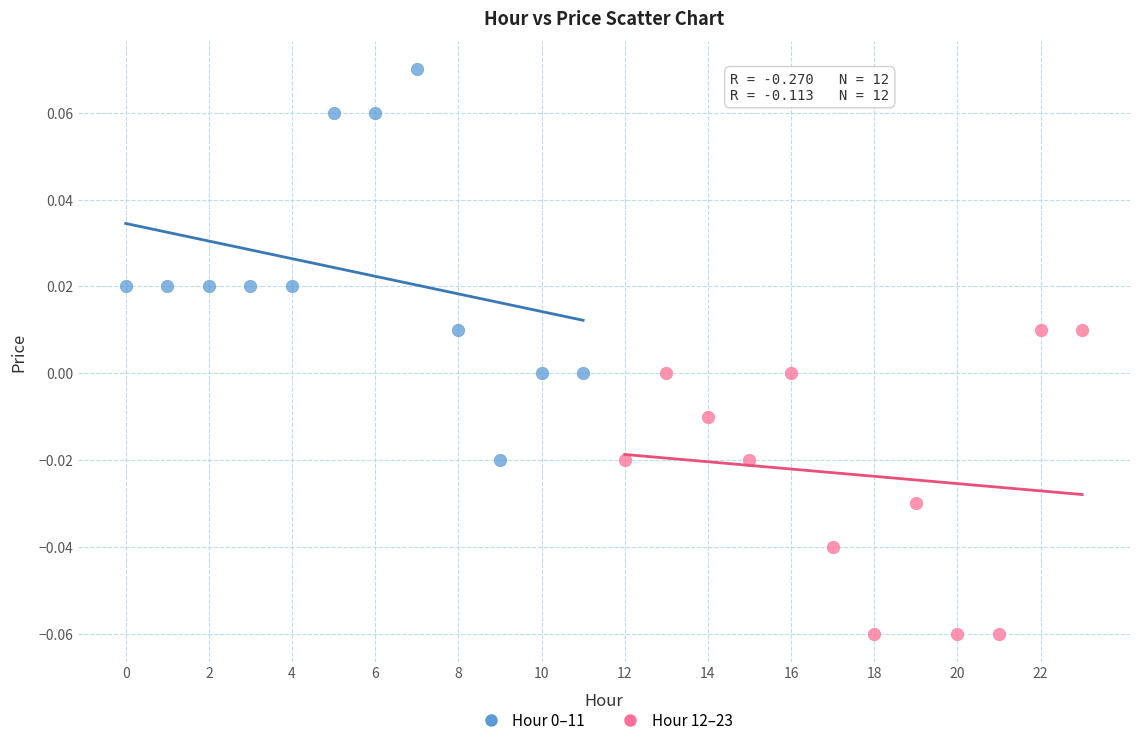

Which series reaches the minimum Y coordinate?

Hour 12–23